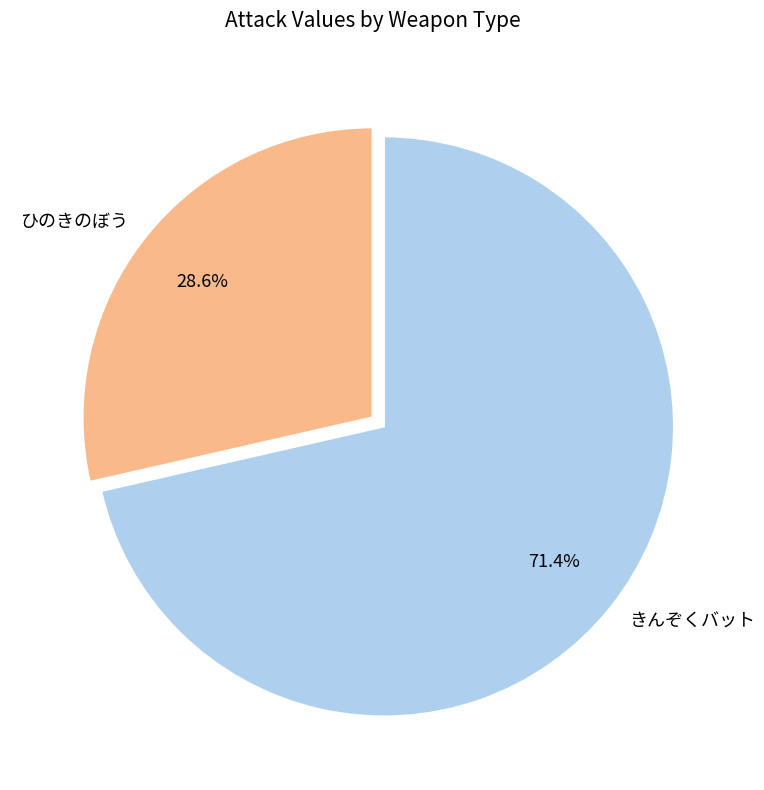

How many segments does this pie chart have?

2